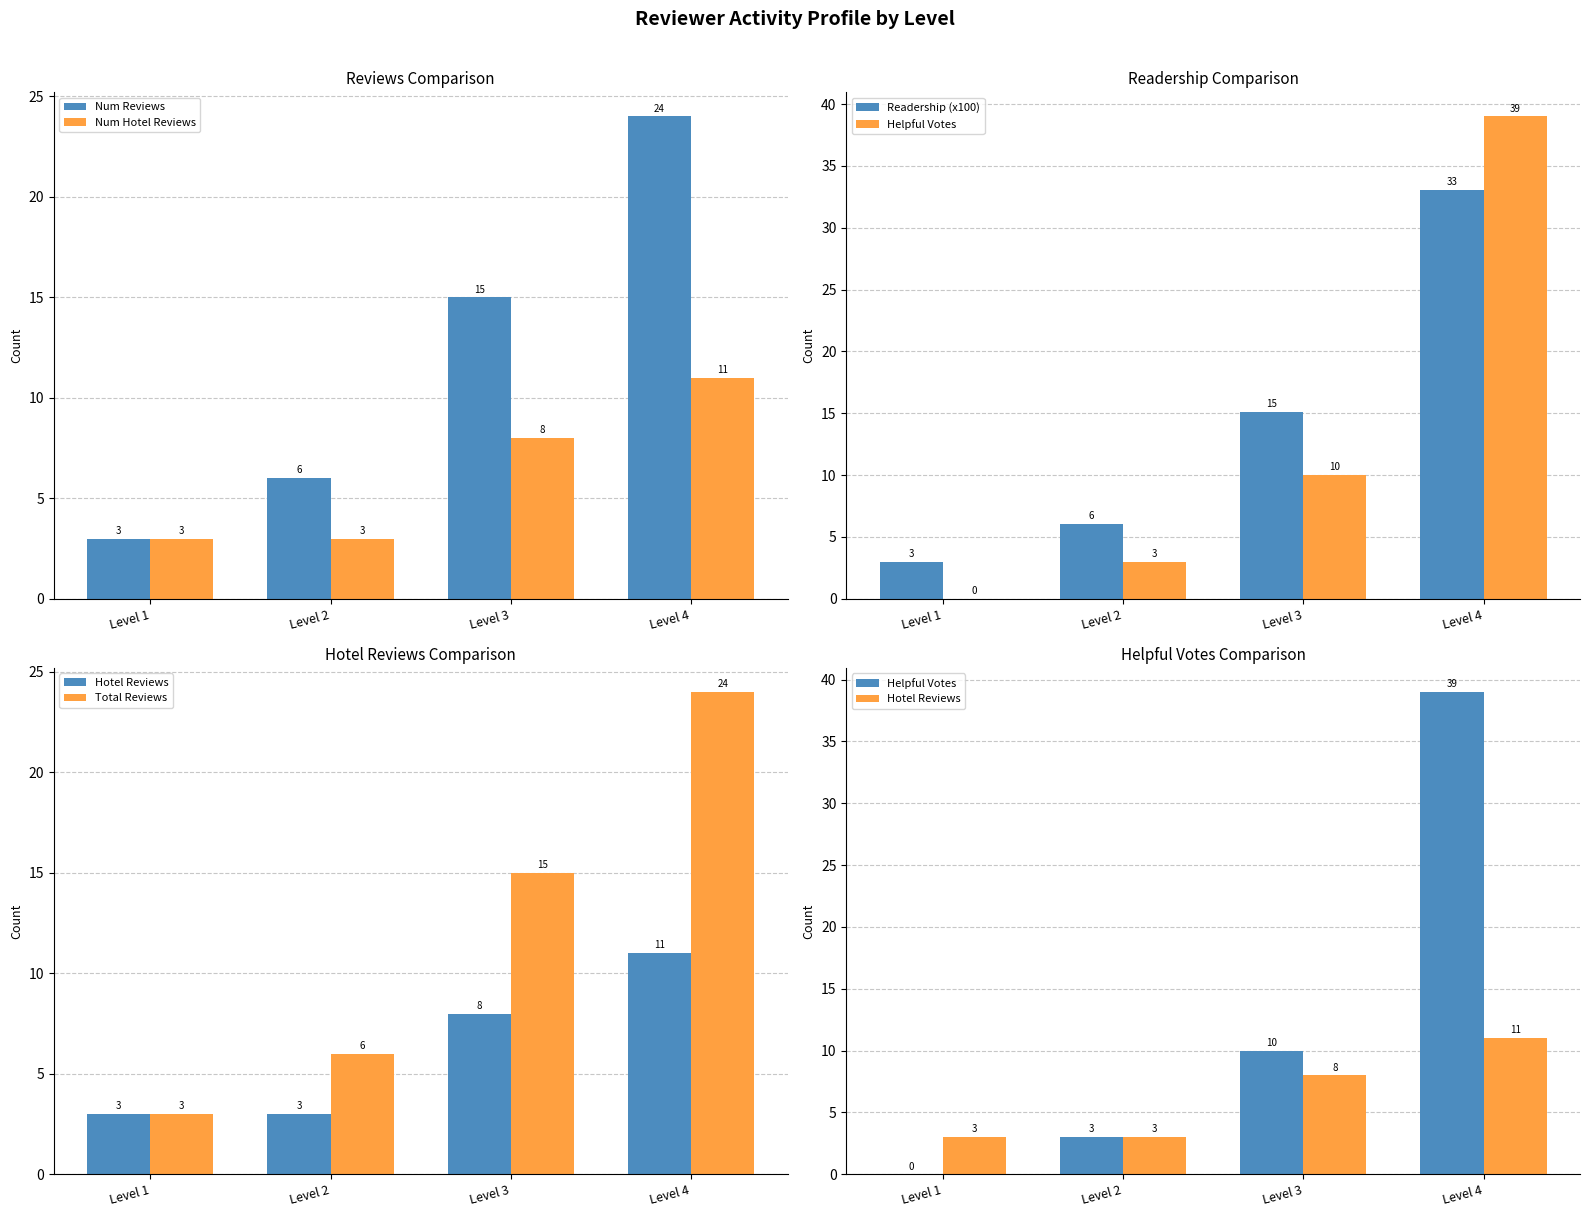

True or false: Num Reviews has a value of 26 at Level 3.

False